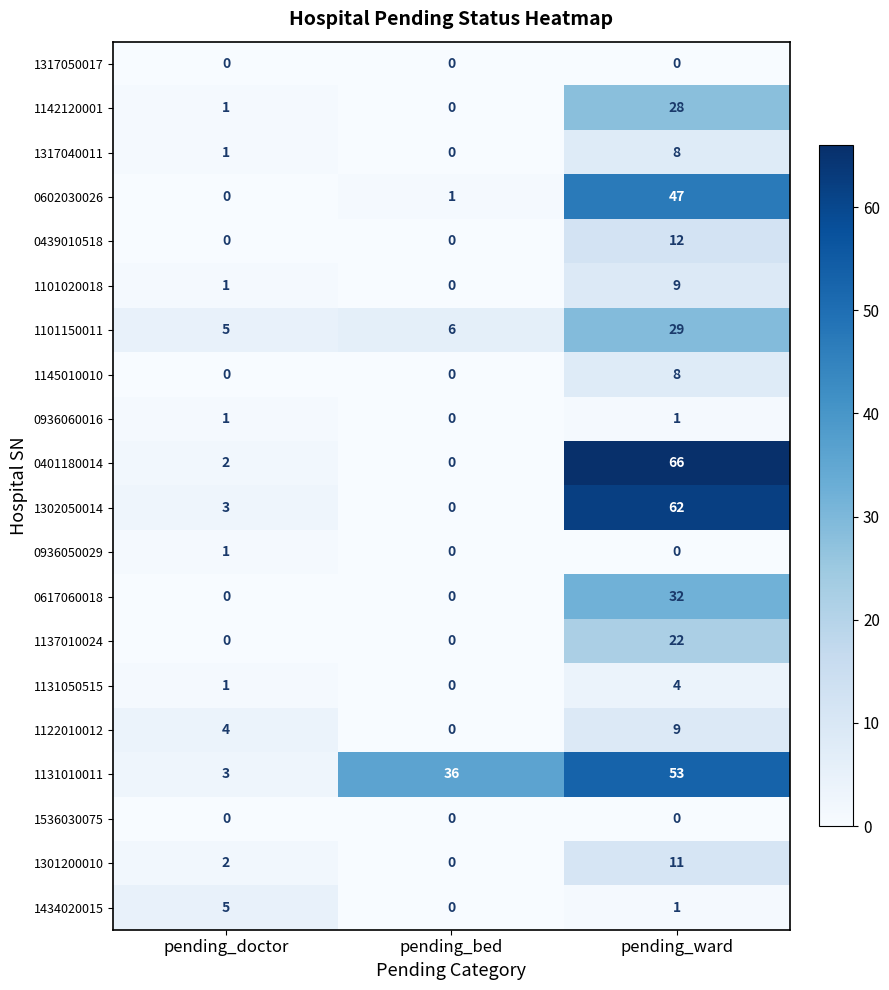

What is the difference between the 1302050014 values at pending_doctor and pending_bed?

3